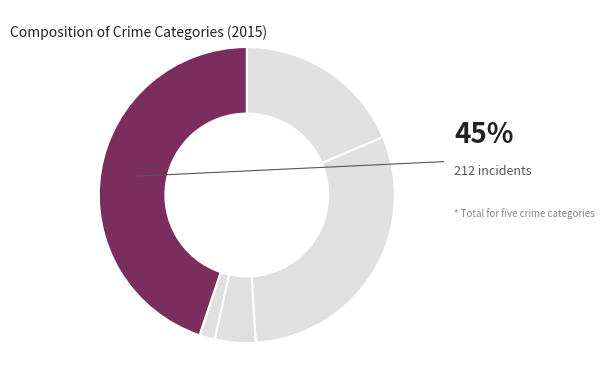

How many segments does this pie chart have?

5